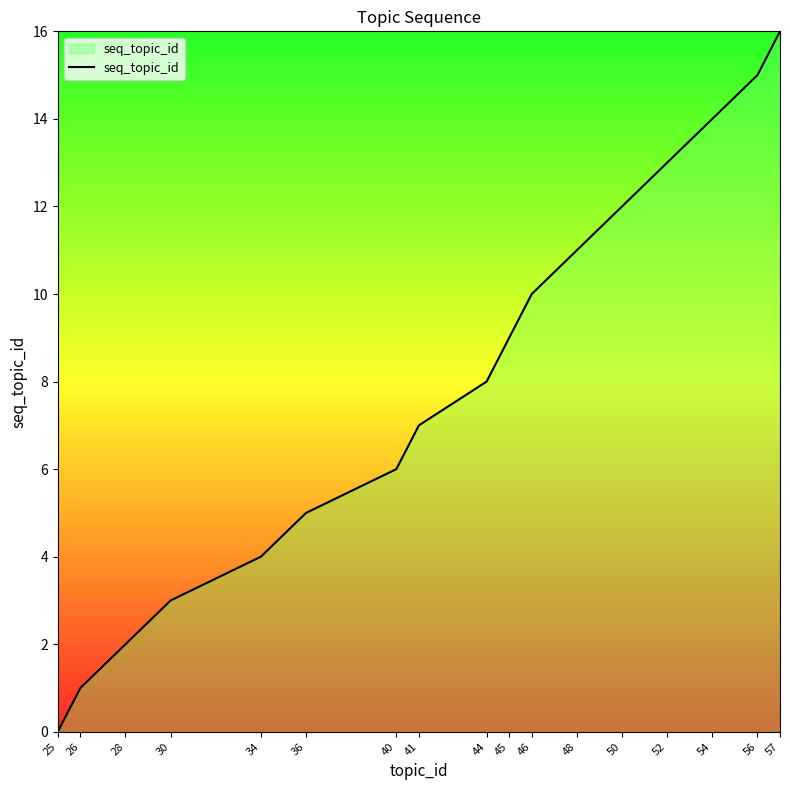

Read the value at 36.

5